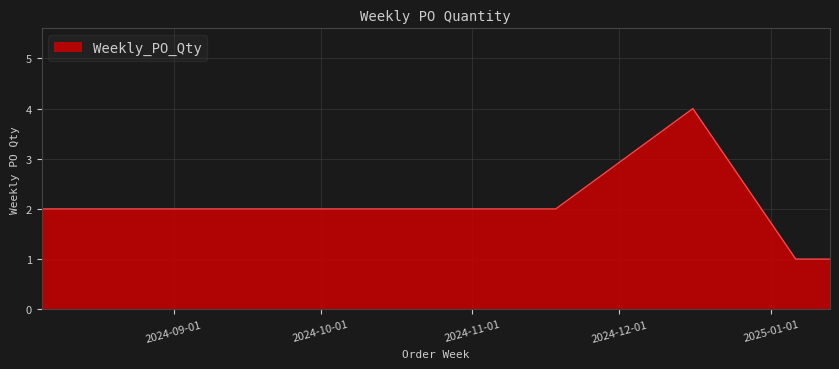

What is the maximum value shown in the chart?

4